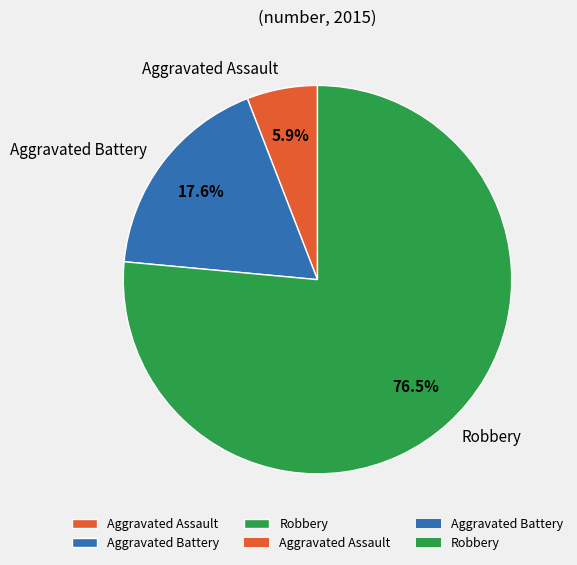

How many segments does this pie chart have?

3